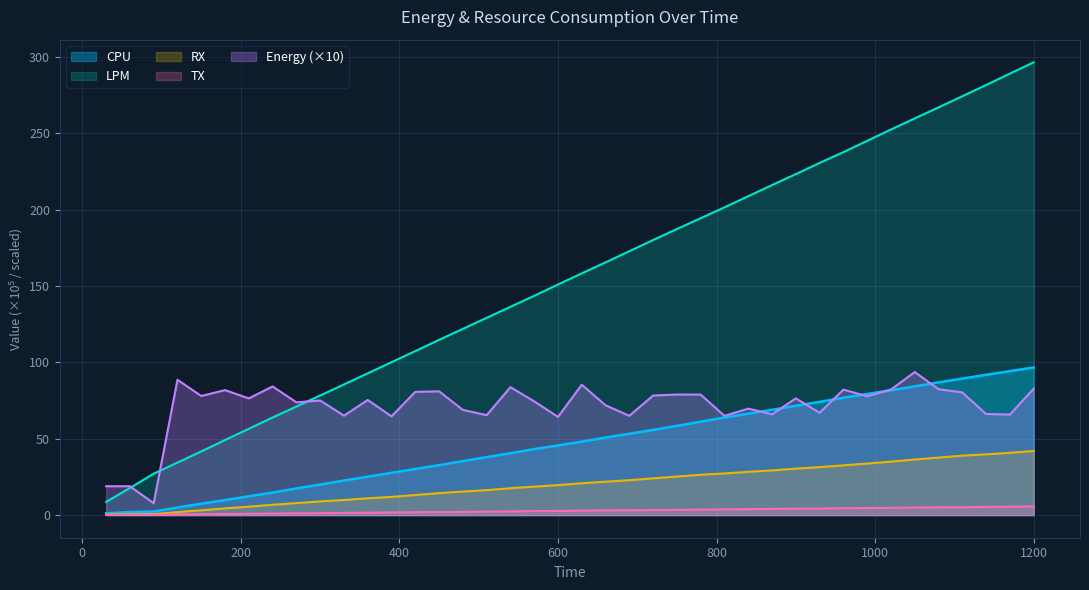

What is the sum of the LPM values at 1140 and 450?

396.4